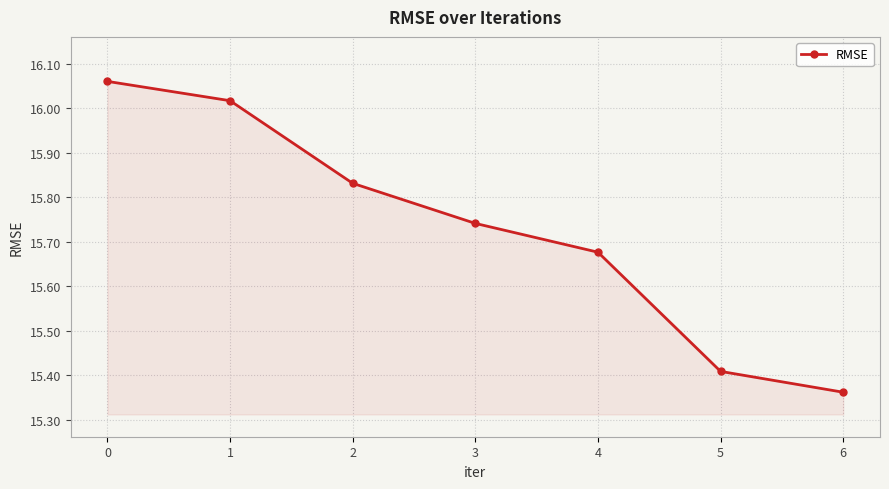

How many lines are shown in the chart?

1